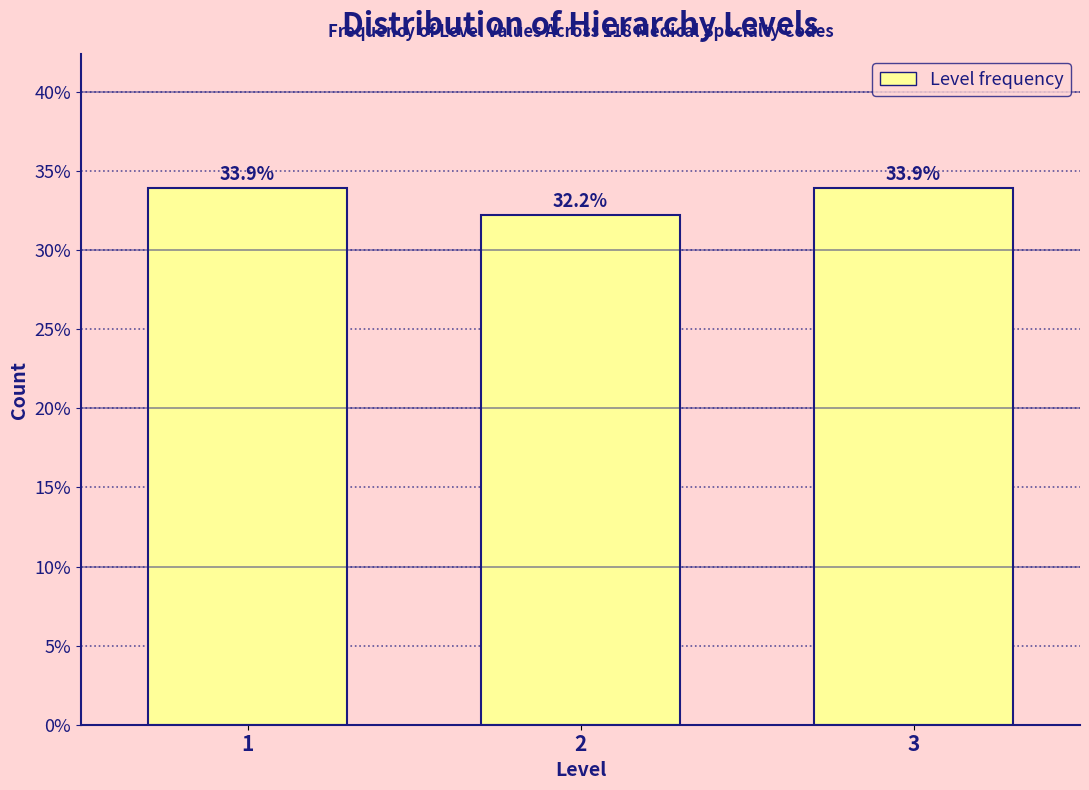

Reading left to right, what are all the values shown in this chart?

1=33.9	2=32.2	3=33.9